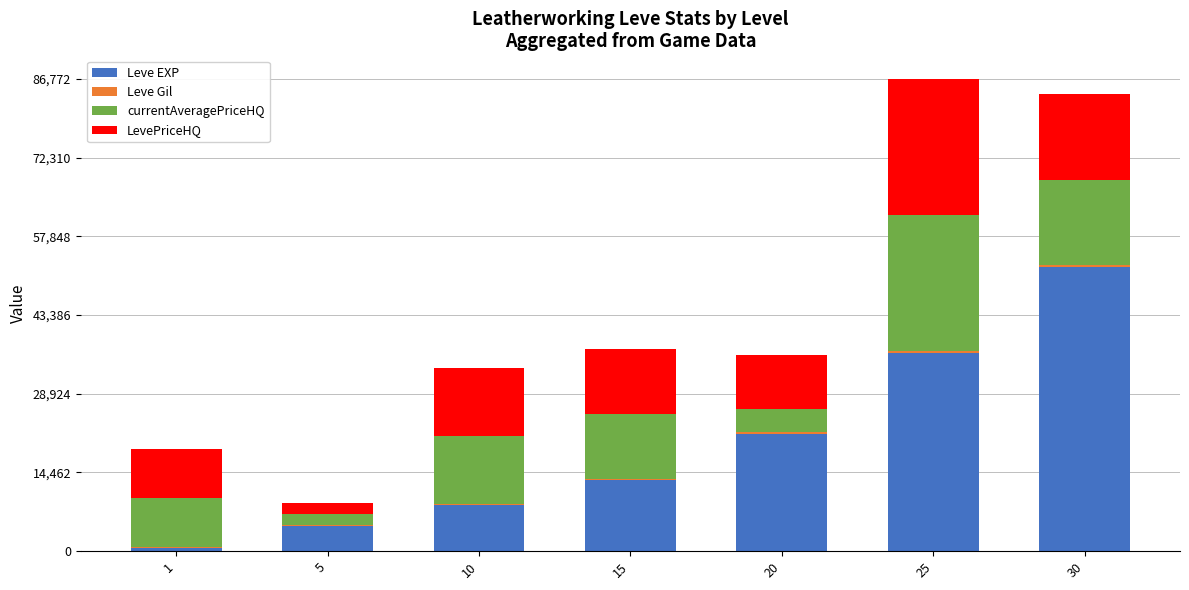

The value of Leve EXP at 20 is 35398. True or false?

False